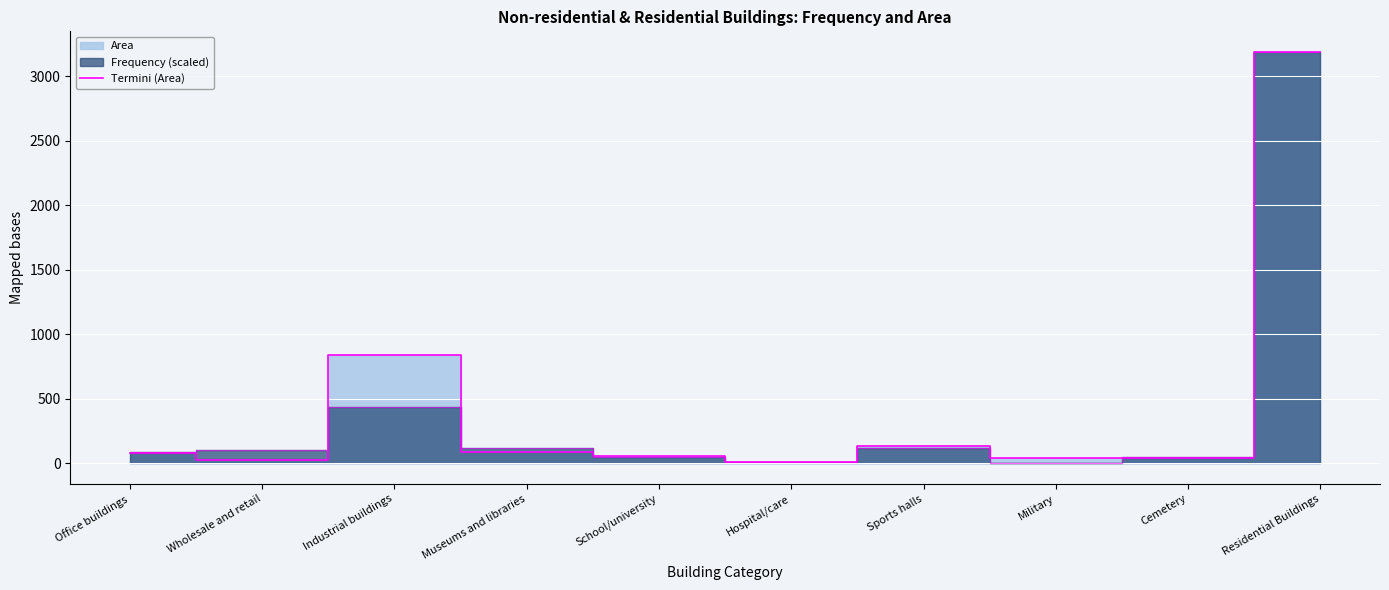

Reading right to left, transcribe all the data shown in this chart.

Residential Buildings=3187.8	Cemetery=37.3	Military=40.2	Sports halls=130.7	Hospital/care=7.8	School/university=56.2	Museums and libraries=88.9	Industrial buildings=837.7	Wholesale and retail=25.2	Office buildings=75.6